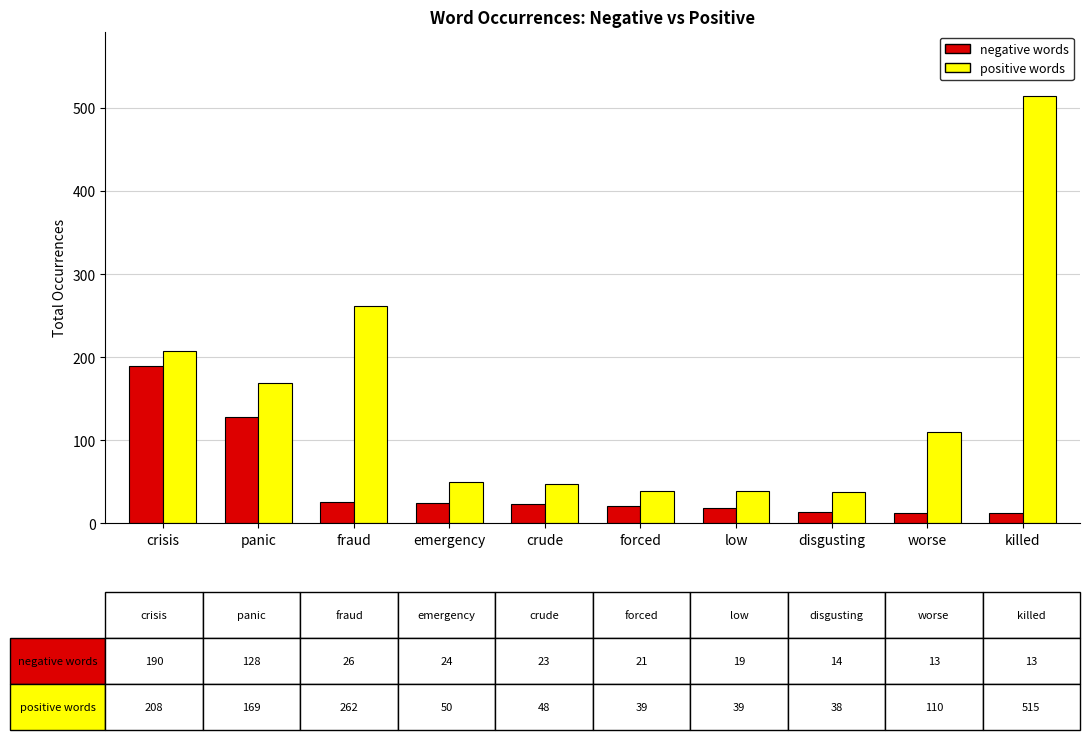

Does the chart contain stacked bars?

No